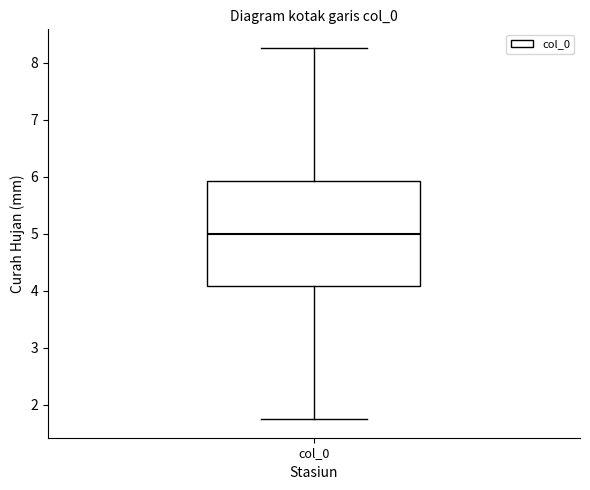

Transcribe this box plot: give where the median line is, the range the box spans, and where the two whiskers end, as read against the y-axis. The values are not printed on the chart, so give them approximately, as read against the axis.

median 5.0, box 4.1 to 5.9, whiskers 1.7 to 8.3